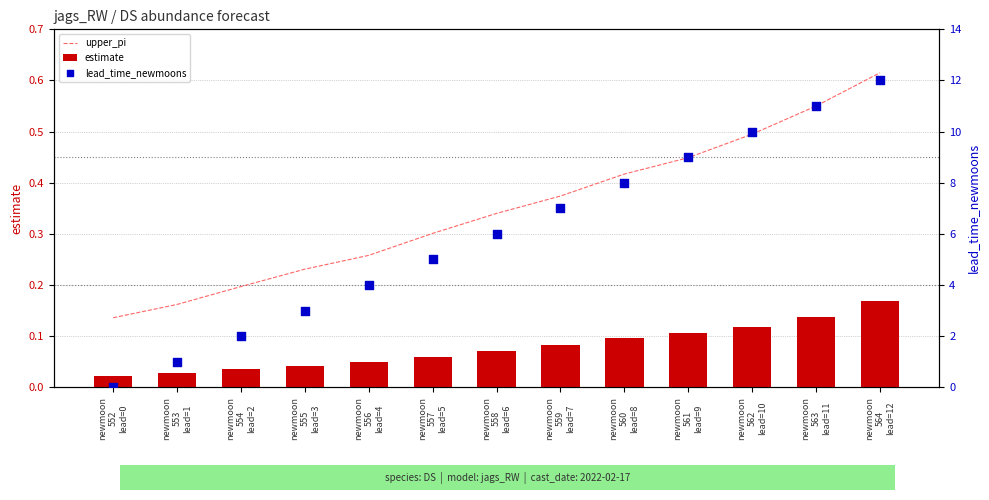

Which series reaches the minimum Y coordinate?

lead_time_newmoons